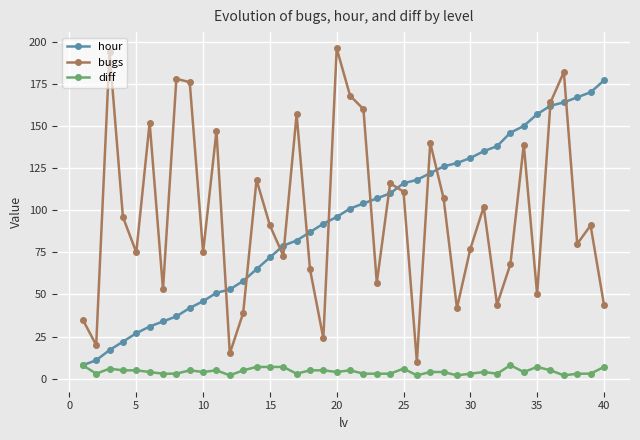

List the series in order of their peak value, lowest first.

diff, hour, bugs